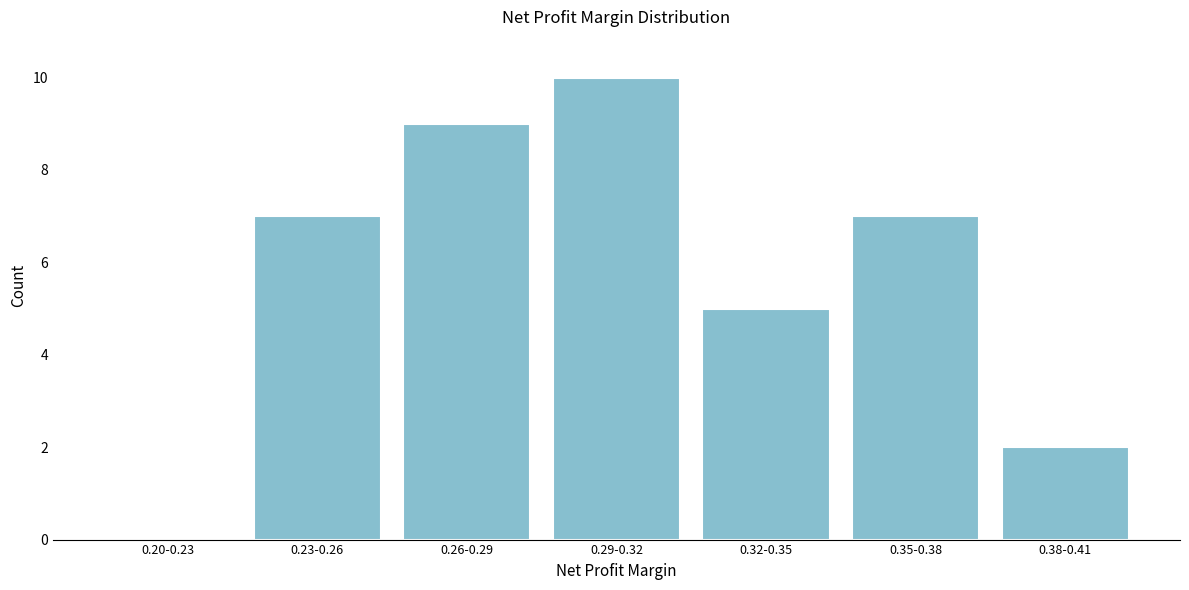

Reading left to right, what are all the values shown in this chart?

0.20-0.23=0	0.23-0.26=7	0.26-0.29=9	0.29-0.32=10	0.32-0.35=5	0.35-0.38=7	0.38-0.41=2